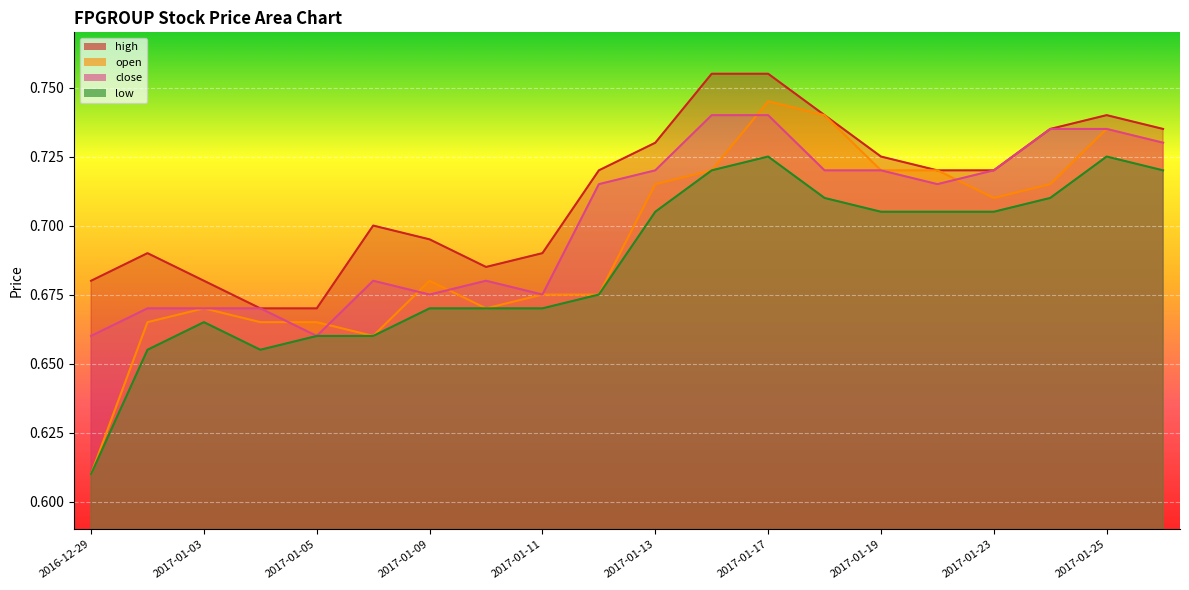

Reading right to left, list all the values displayed in this chart.

high: 0.7	0.7	0.7	0.7	0.7	0.7	0.7	0.8	0.8	0.7	0.7	0.7	0.7	0.7	0.7	0.7	0.7	0.7	0.7	0.7
open: 0.7	0.7	0.7	0.7	0.7	0.7	0.7	0.7	0.7	0.7	0.7	0.7	0.7	0.7	0.7	0.7	0.7	0.7	0.7	0.6
close: 0.7	0.7	0.7	0.7	0.7	0.7	0.7	0.7	0.7	0.7	0.7	0.7	0.7	0.7	0.7	0.7	0.7	0.7	0.7	0.7
low: 0.7	0.7	0.7	0.7	0.7	0.7	0.7	0.7	0.7	0.7	0.7	0.7	0.7	0.7	0.7	0.7	0.7	0.7	0.7	0.6